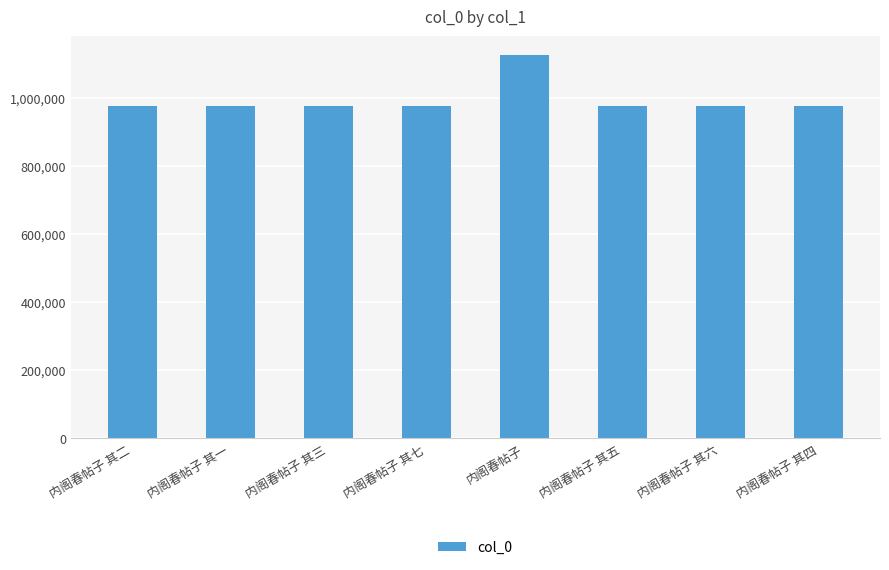

What is the difference between the maximum and second lowest values?

148291